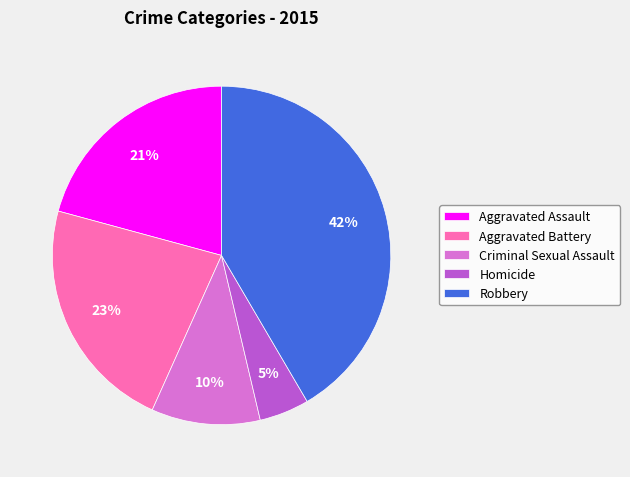

Which slice is the largest?

Robbery